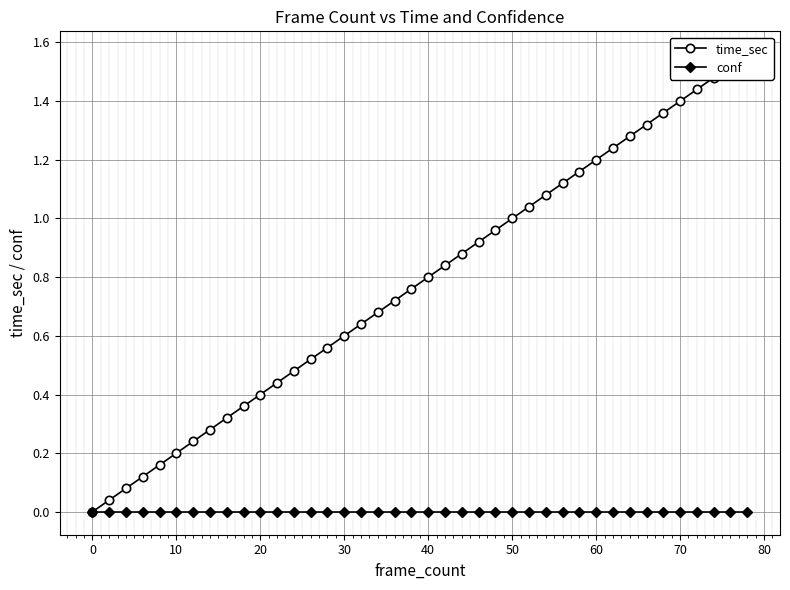

What is the highest value of the time_sec series?

1.6